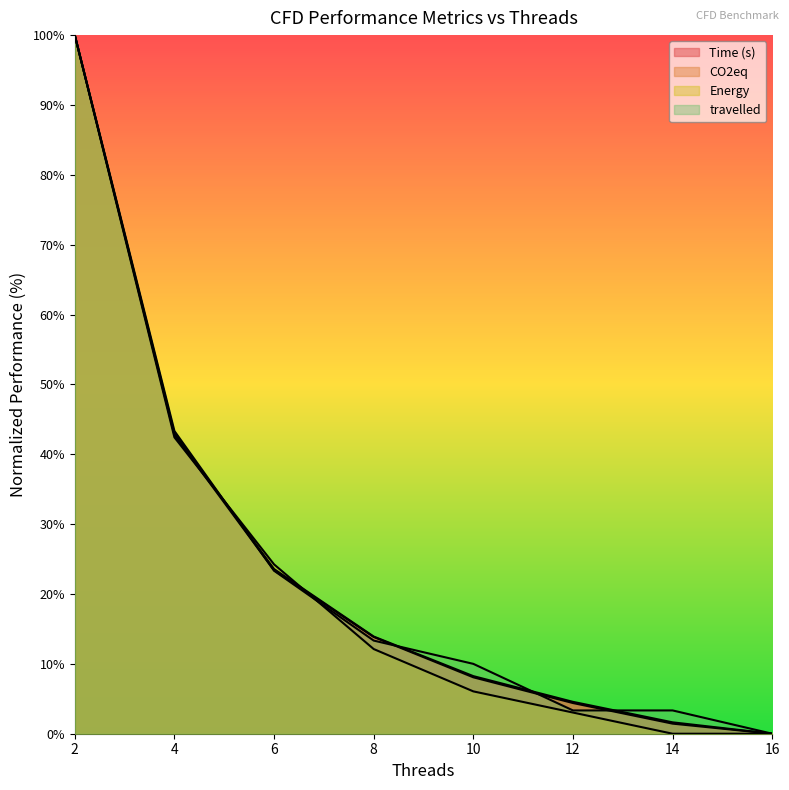

Where do CO2eq and travelled first cross each other?

4 and 6